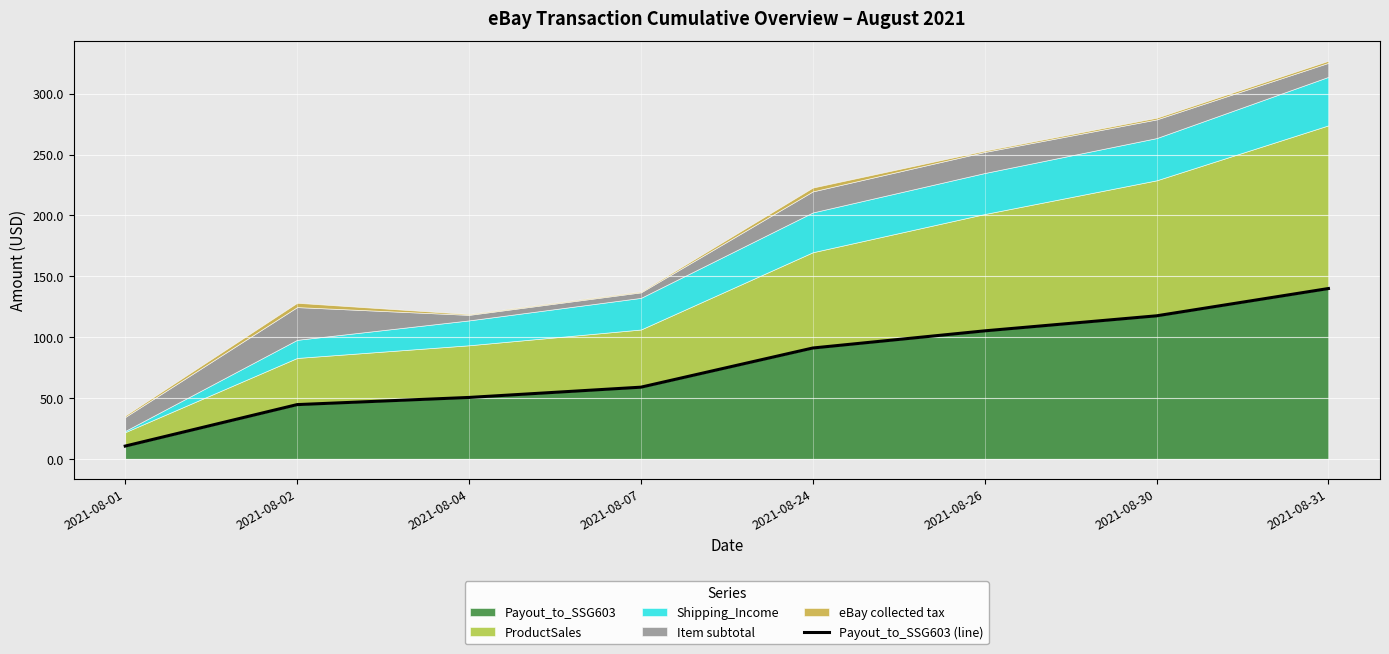

What is the average value?

77.2